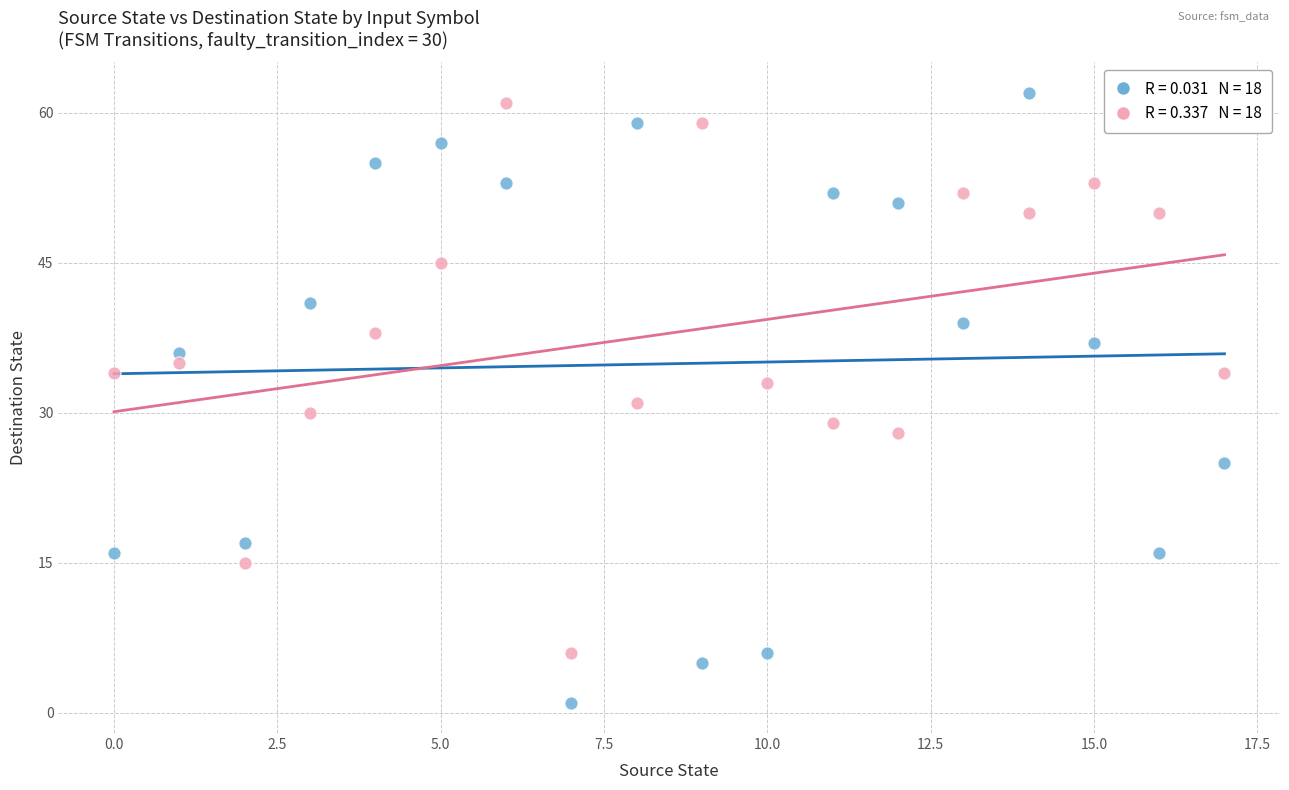

Across all data points, what is the range of Y values (max minus min)?

61